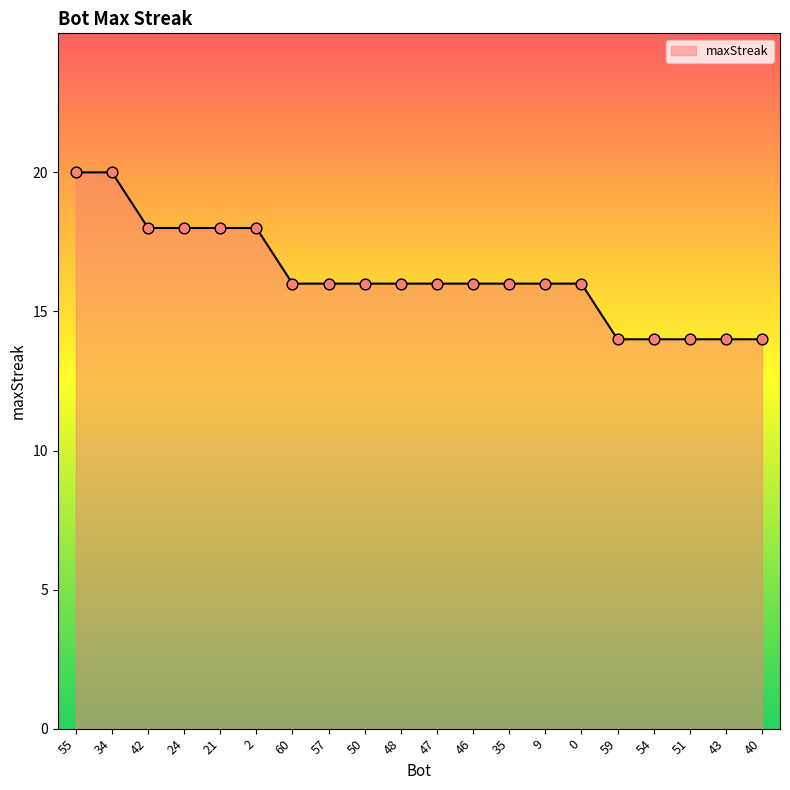

Which has a higher value, 43 or 48?

48